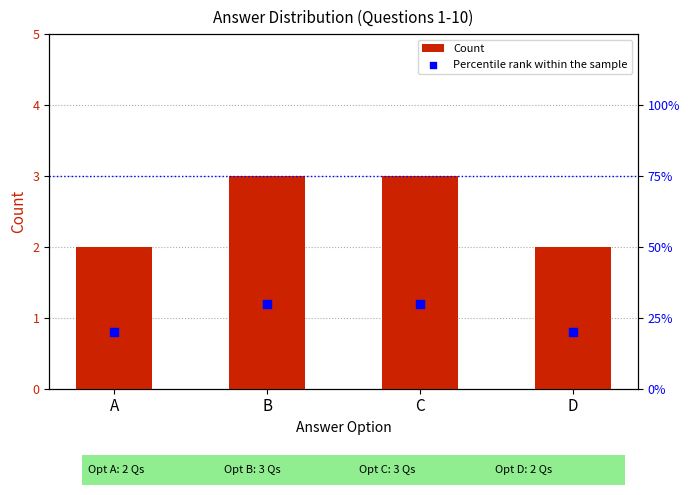

At which category is the sum across all series the highest?

B